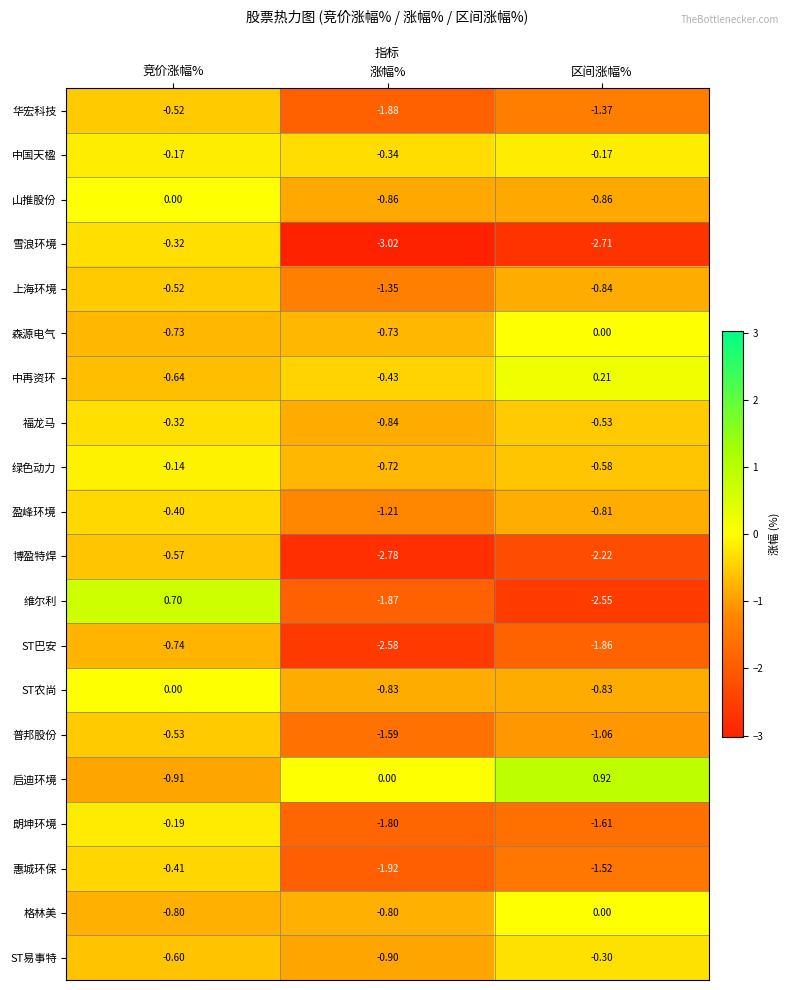

At which label does 普邦股份 first exceed -1?

竞价涨幅%